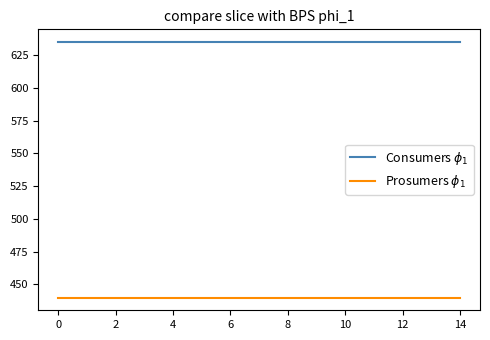

Which series has the largest total across all categories?

Consumers $\phi_1$